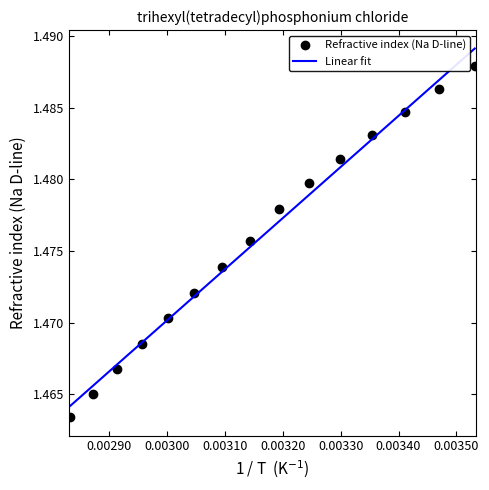

Between which two adjacent categories do Linear fit and Refractive index (Na D-line) first intersect?

0.00300 and 0.00310